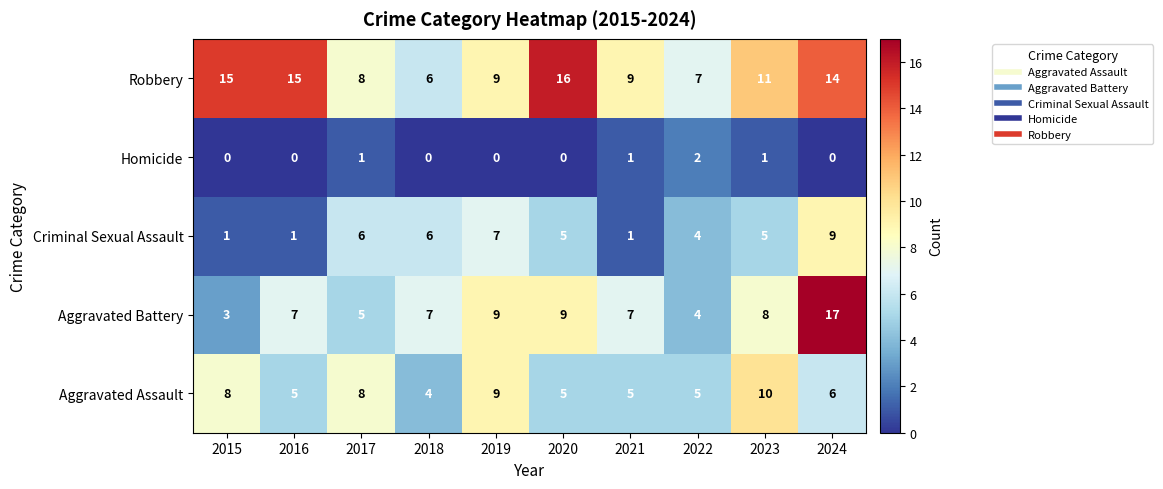

Between 2021 and 2023, which series saw the biggest shift?

Aggravated Assault